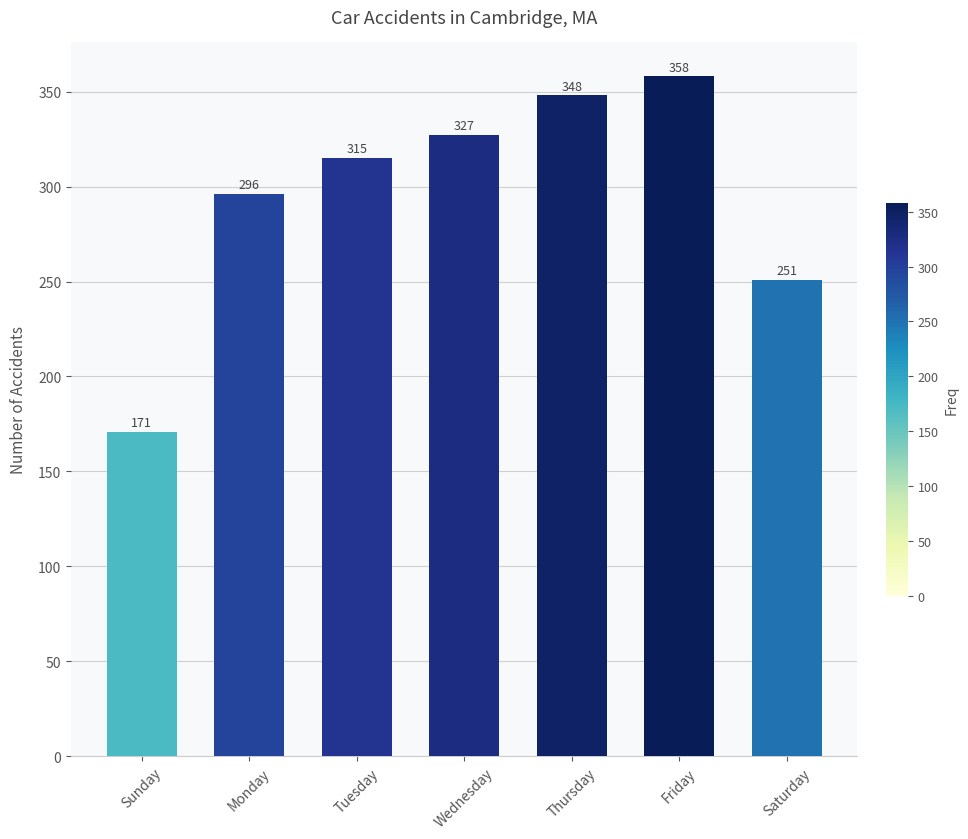

True or false: the data shows 261 at Sunday.

False